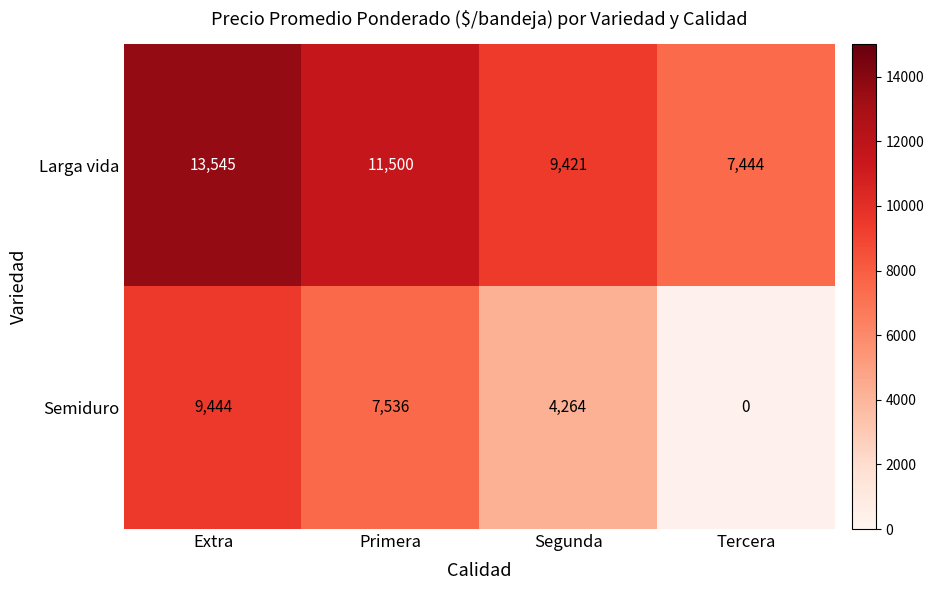

How many series are shown in this chart?

2